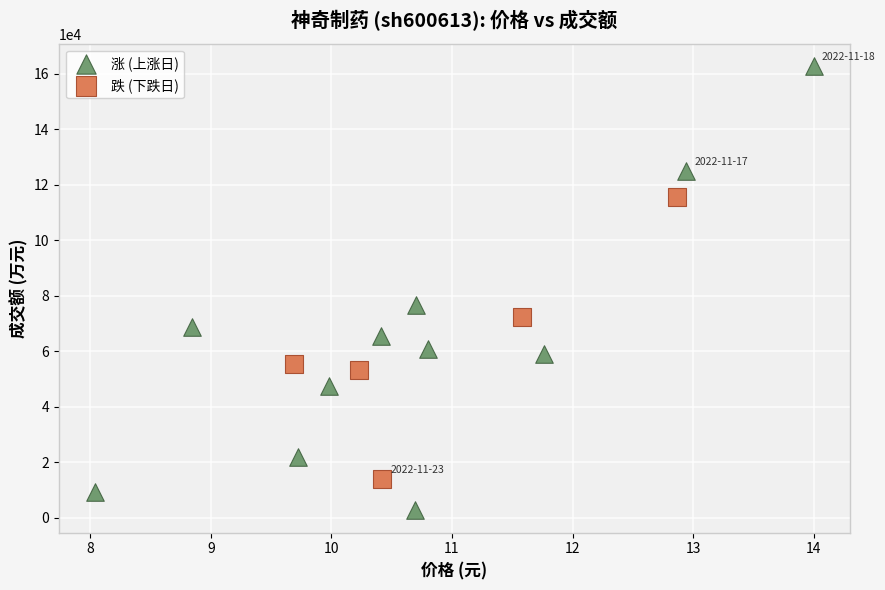

What are all the series names shown in the legend?

涨 (上涨日), 跌 (下跌日)